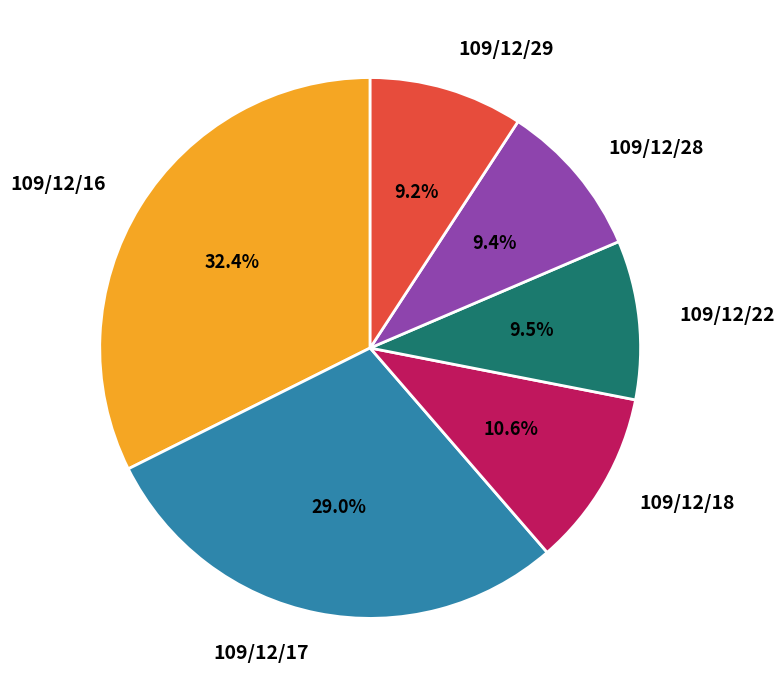

Is 109/12/29 the majority of the pie?

No